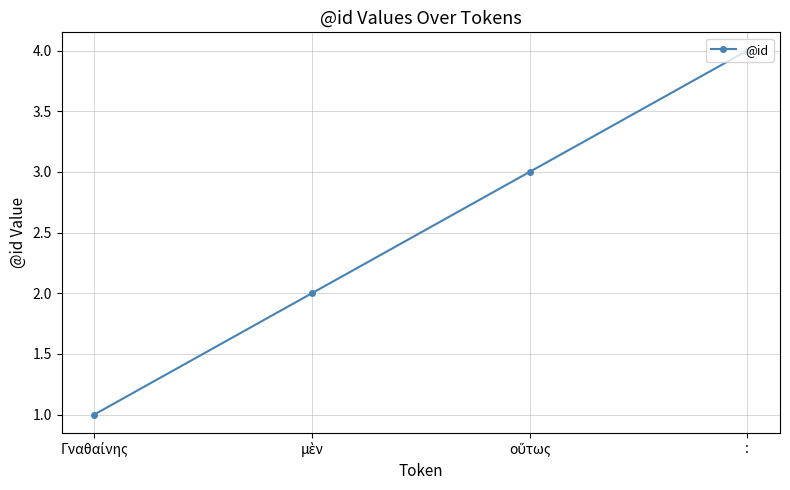

True or false: the data has more than 0 interior local peaks.

False